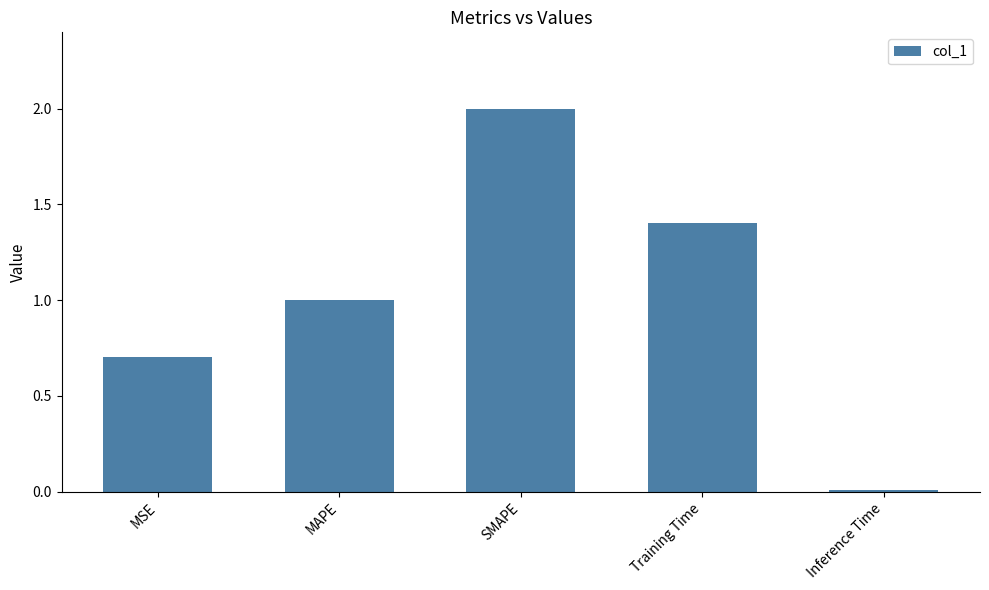

What position from the right is Training Time?

2